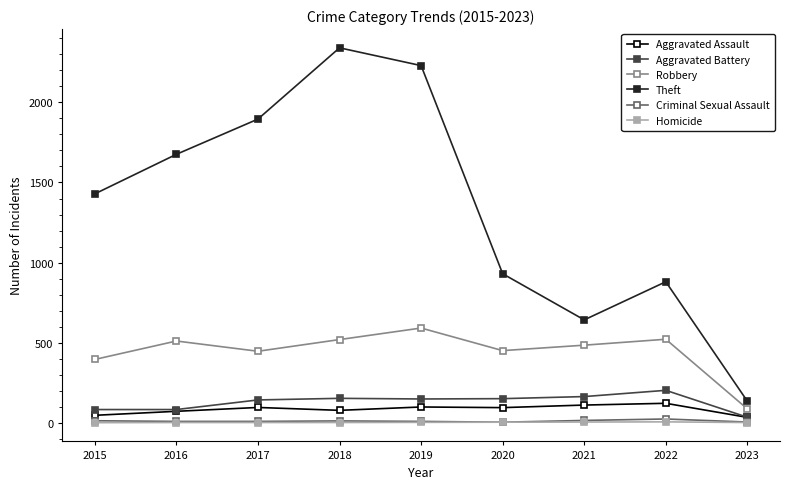

What is the difference between the Theft values at 2022 and 2018?

1461